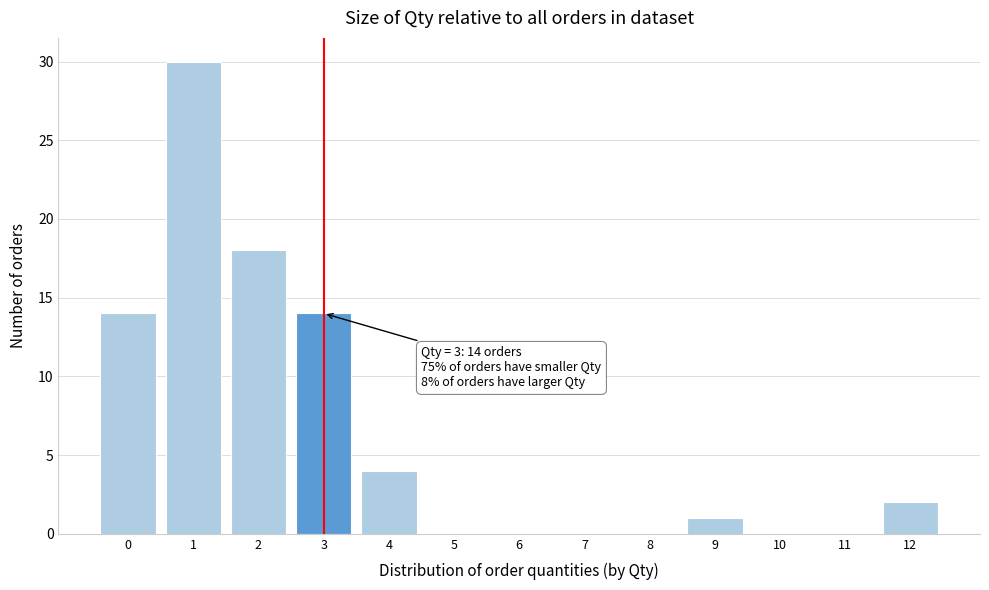

Which range on the x-axis has the tallest bar?

0.5 to 1.5